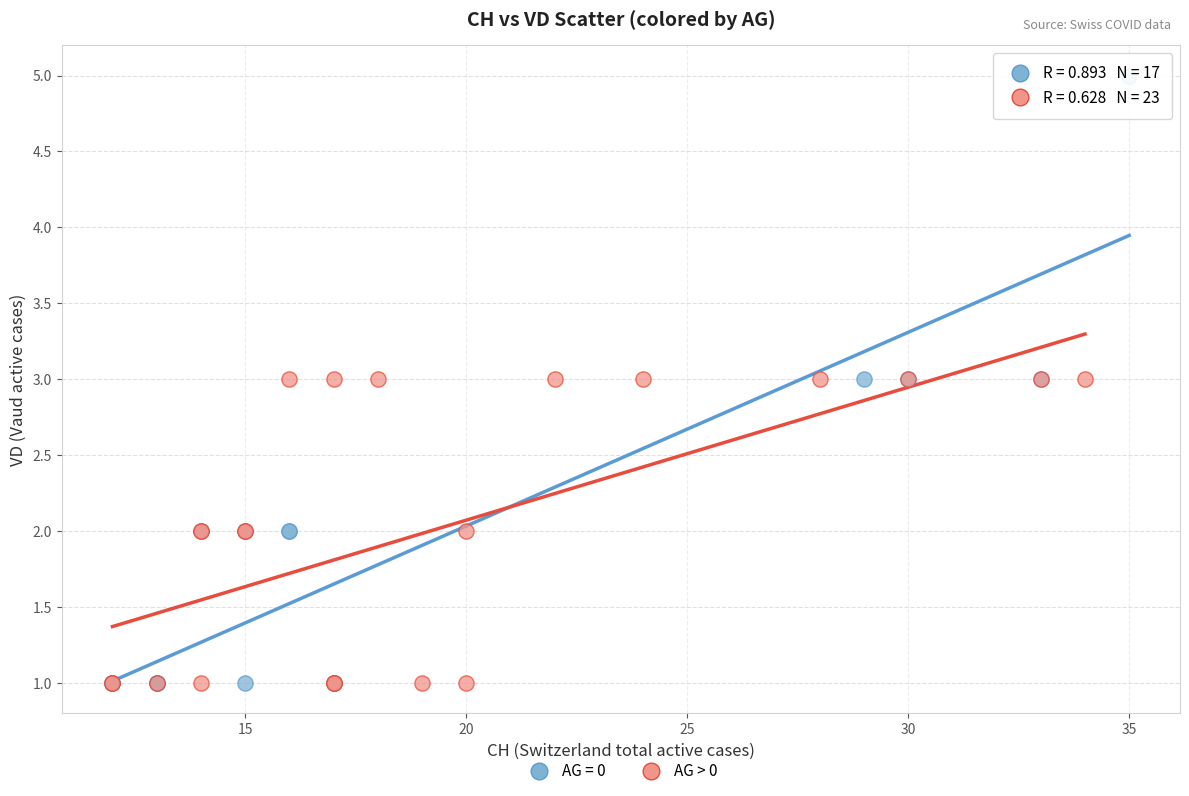

Which series reaches the maximum Y coordinate?

AG = 0